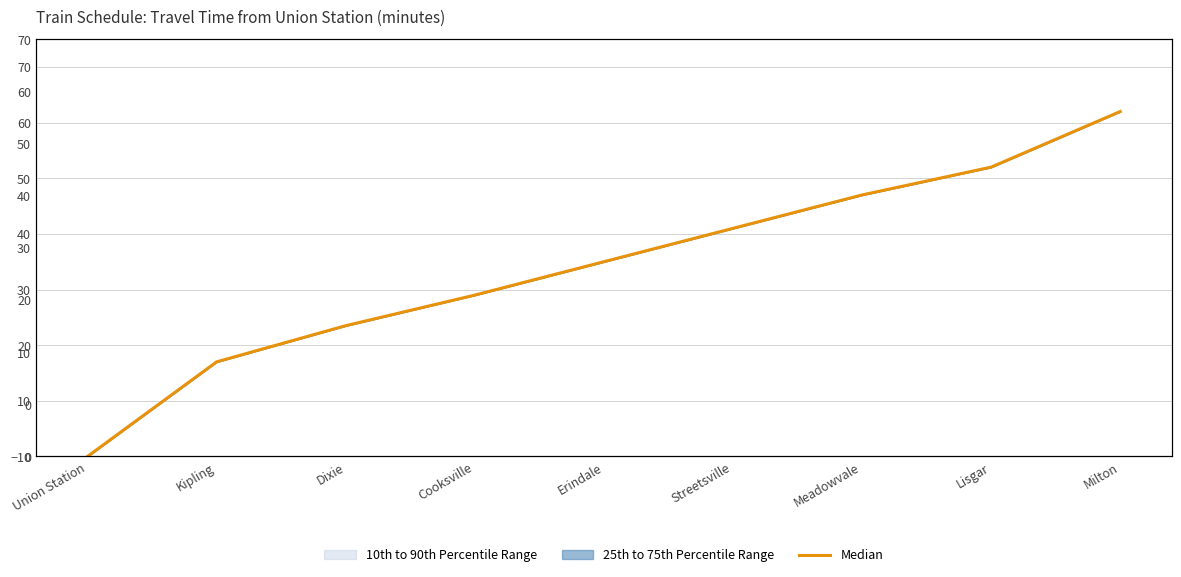

What position from the left is Lisgar?

8